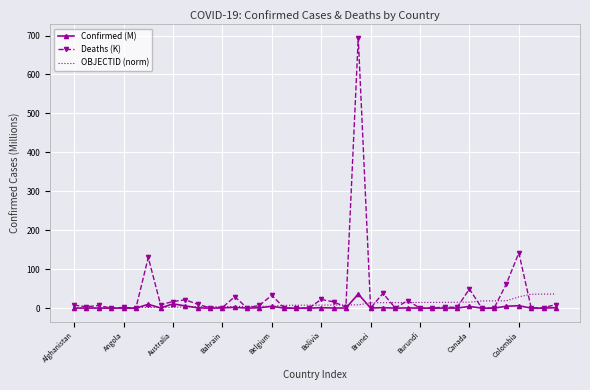

Which series has the widest spread of values?

Deaths (K)